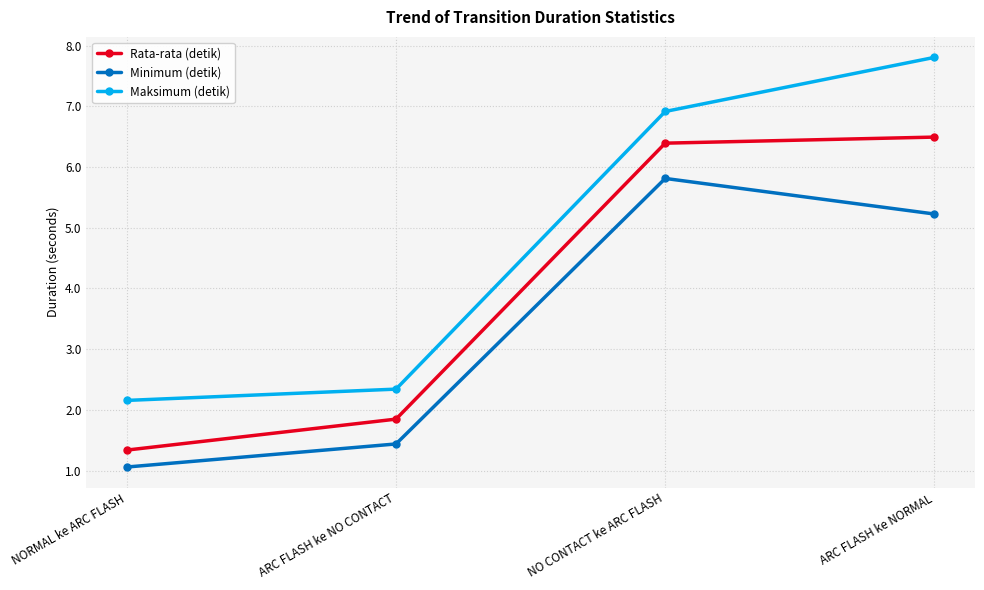

Does the chart have visible grid lines?

Yes